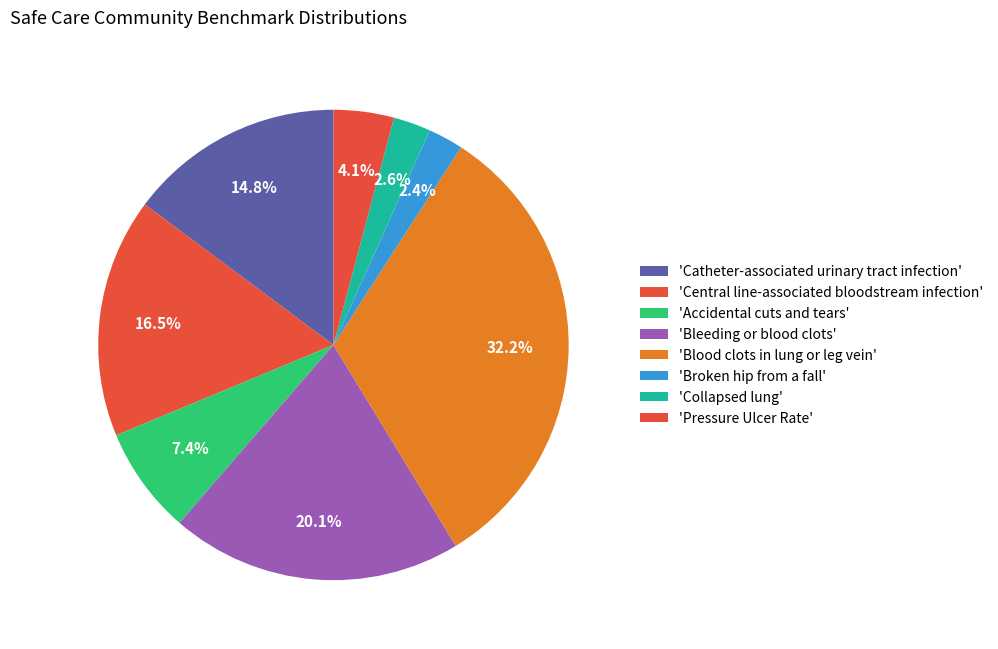

How many segments does this pie chart have?

8